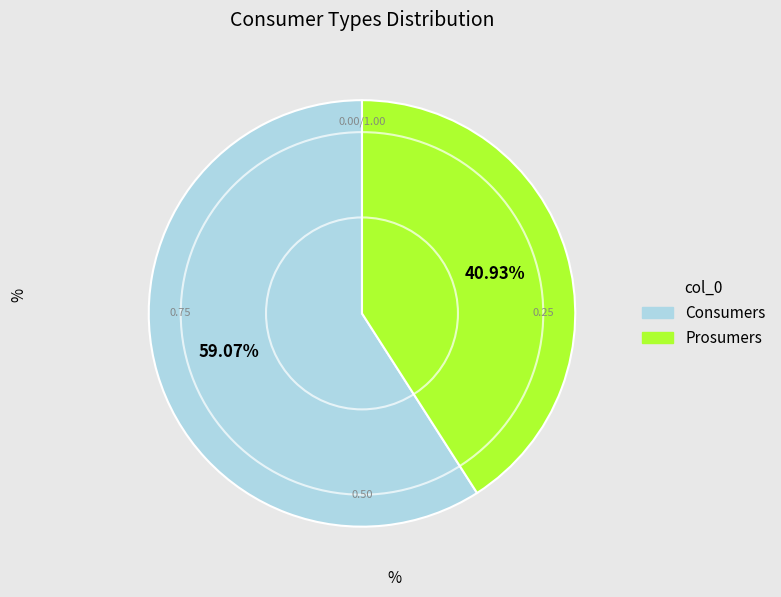

To the nearest percent, what is the combined percentage of Consumers and Prosumers?

100%